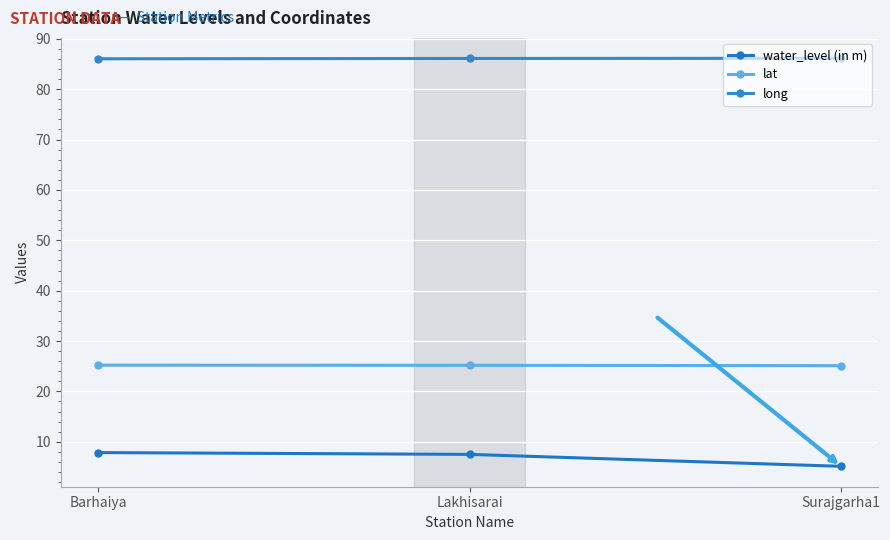

List the labels in order of water_level (in m) value, largest first.

Barhaiya, Lakhisarai, Surajgarha1